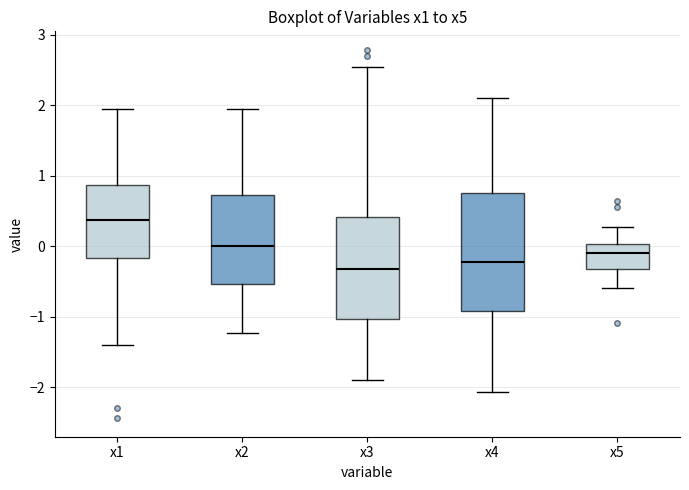

Reading left to right, read every box against the y-axis: the position of its median line, the range the box covers, and the ends of its whiskers. The values are not printed on the chart, so give them approximately, as read against the axis.

x1: median 0.4, box -0.2 to 0.9, whiskers -1.4 to 2.0
x2: median 0.0, box -0.5 to 0.7, whiskers -1.2 to 1.9
x3: median -0.3, box -1.0 to 0.4, whiskers -1.9 to 2.5
x4: median -0.2, box -0.9 to 0.8, whiskers -2.1 to 2.1
x5: median -0.1, box -0.3 to 0.0, whiskers -0.6 to 0.3